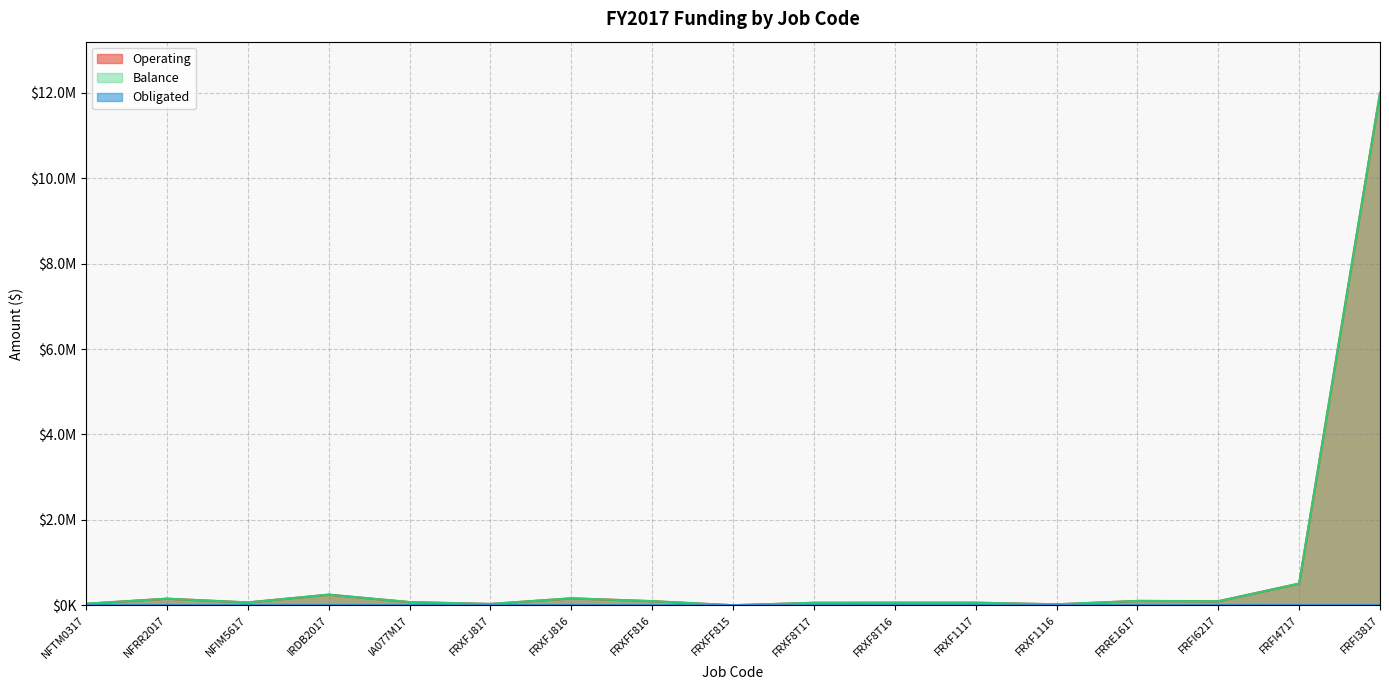

What is the difference between the Balance values at NFRR2017 and NFIM5617?

87851